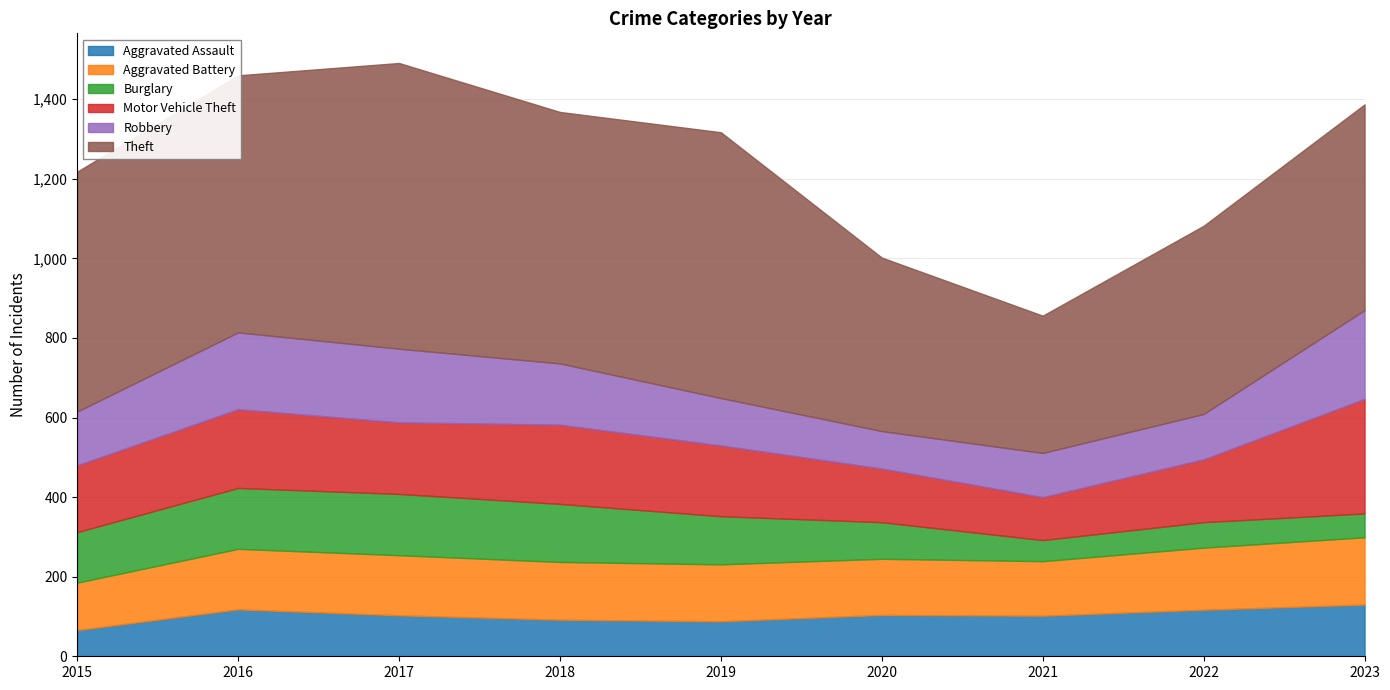

What is the total value across all series at 2020?

1002